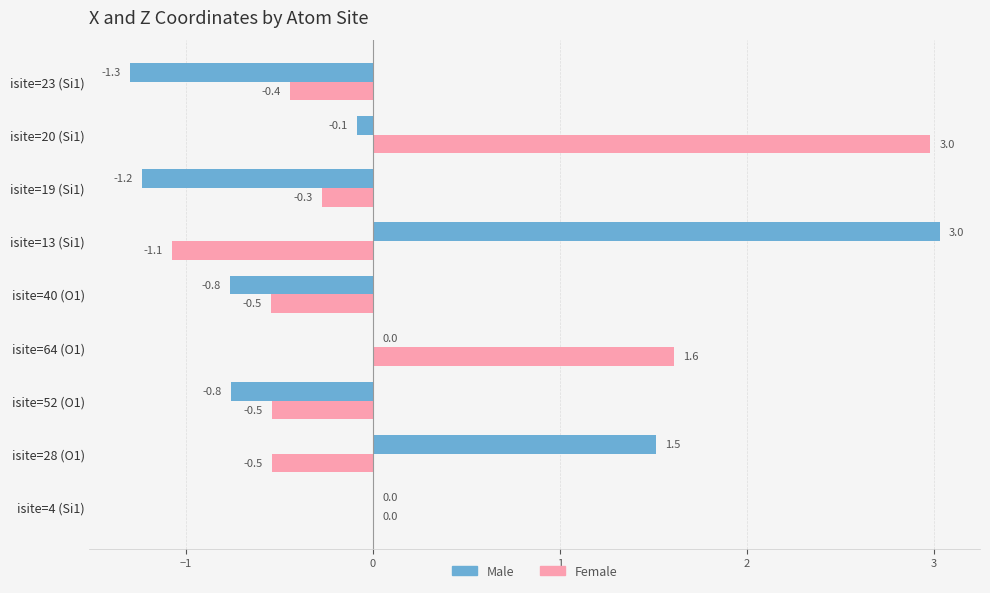

True or false: Male has a value of 2.9 at isite=4 (Si1).

False